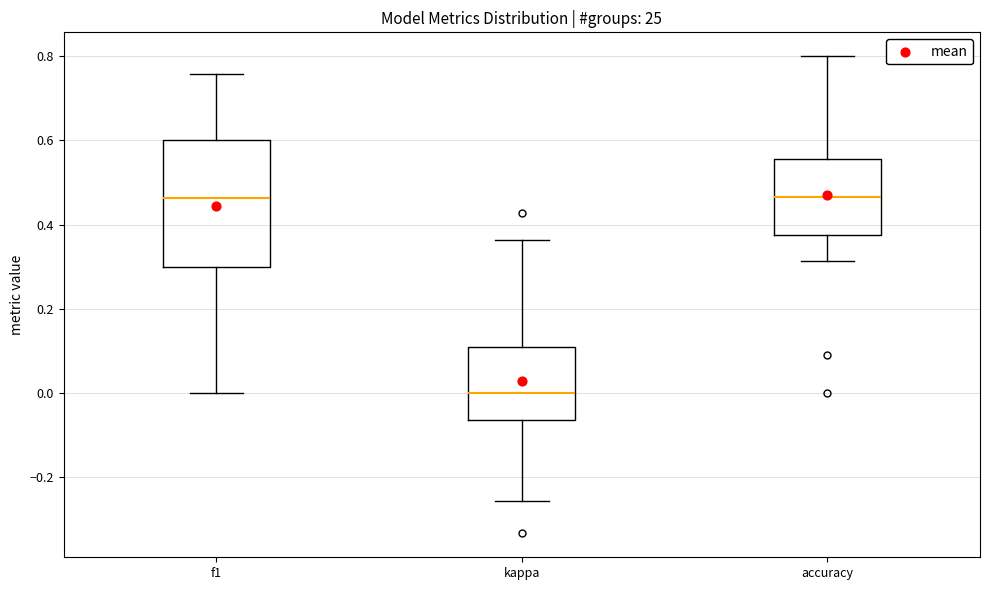

Comparing the boxes themselves (not the whiskers), which one is the tallest?

f1